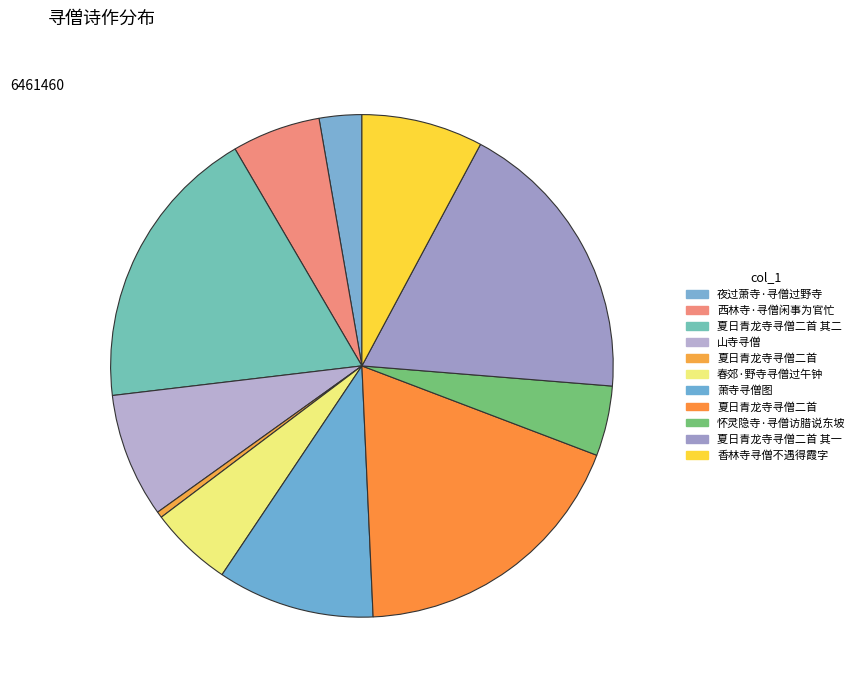

Count the number of slices in the pie.

11